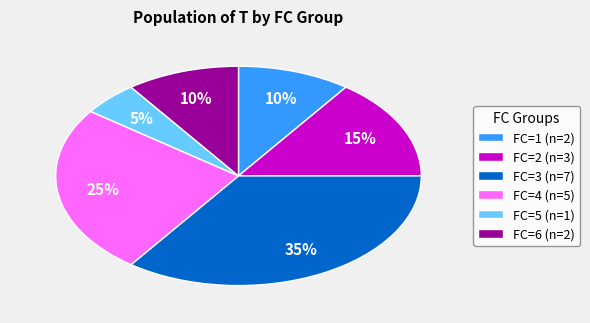

The FC=4 (n=5) slice represents 25% of the pie. True or false?

True